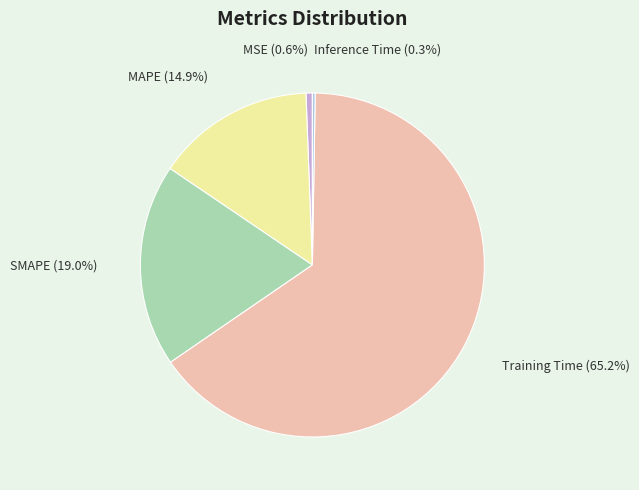

Between Training Time and MSE, which is larger?

Training Time